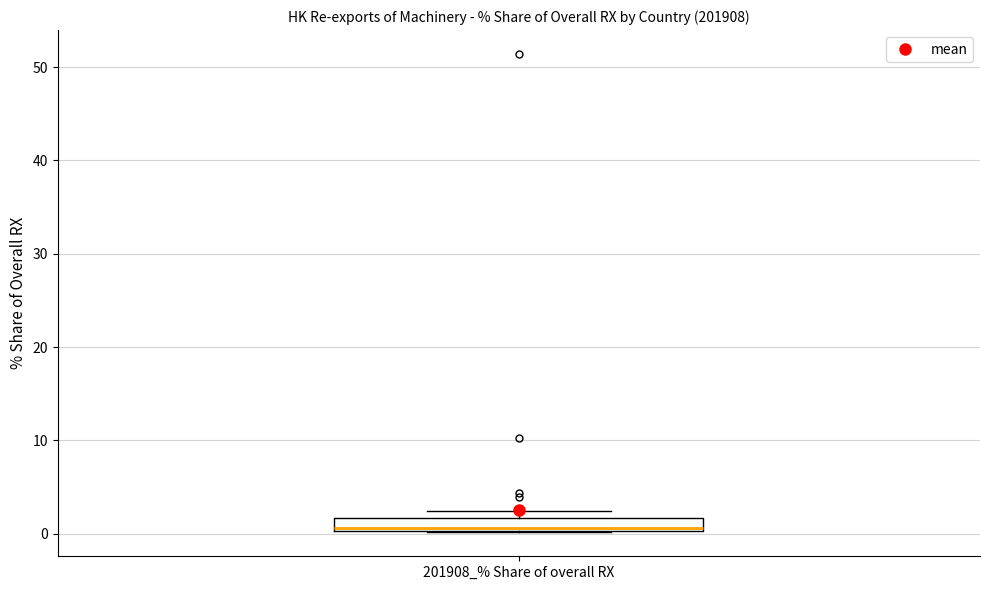

Where is the lower edge of the box for 201908_% Share of overall RX on the y-axis? The values are not printed on the chart, so give them approximately, as read against the axis.

0